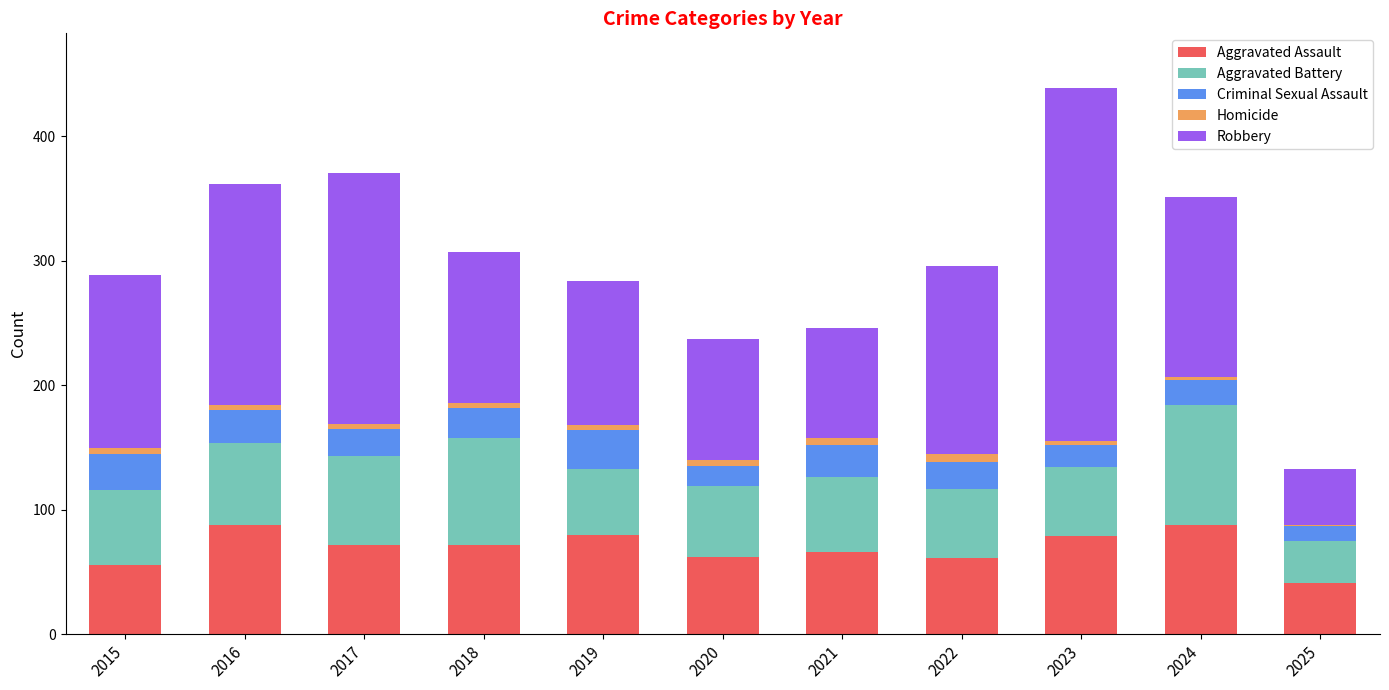

At which category is the sum across all series the highest?

2023